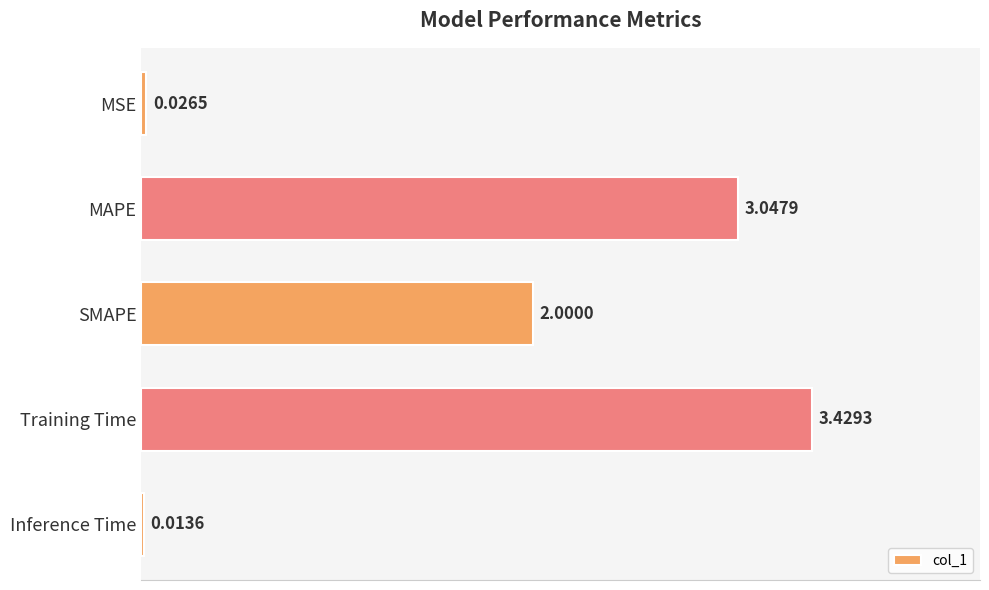

At which label is the value closest to 1?

MSE